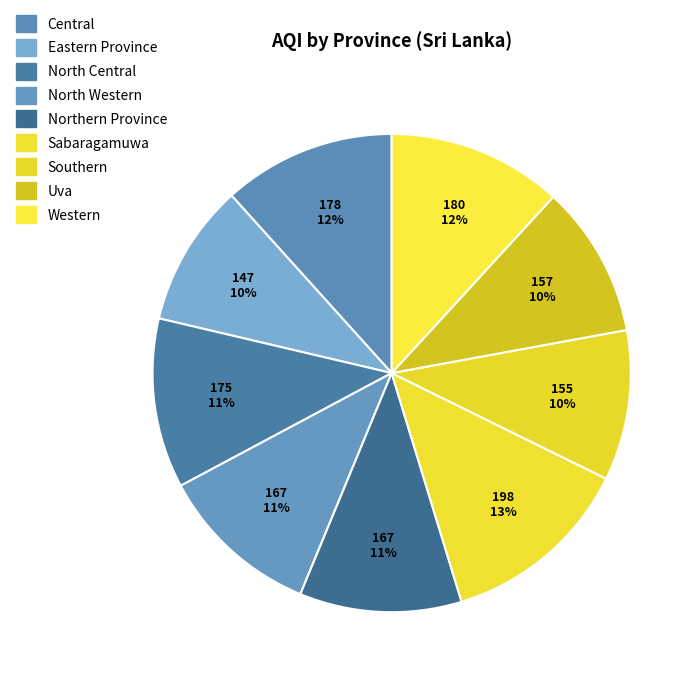

How many segments does this pie chart have?

9